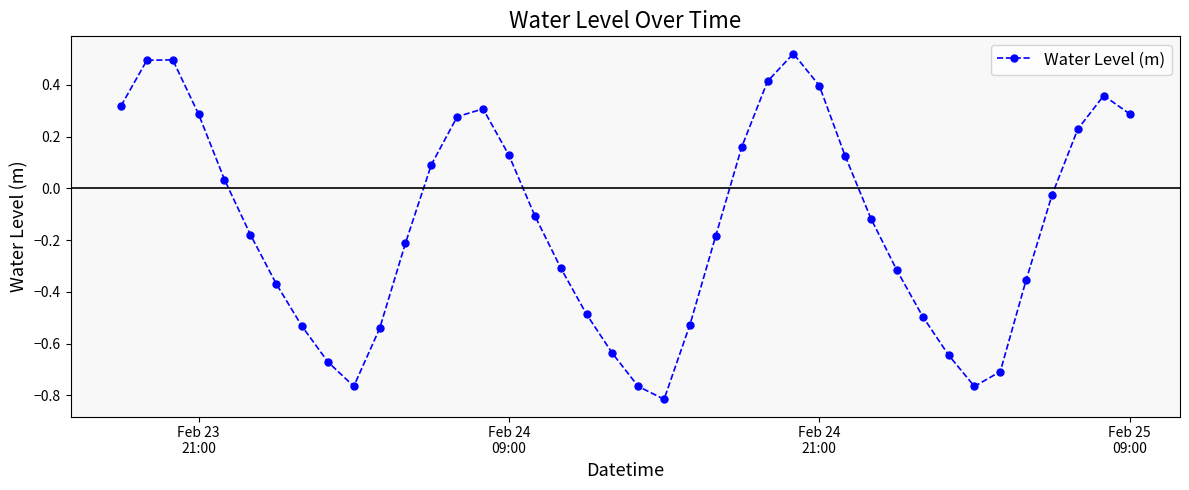

What is the sum of all values?

-5.6